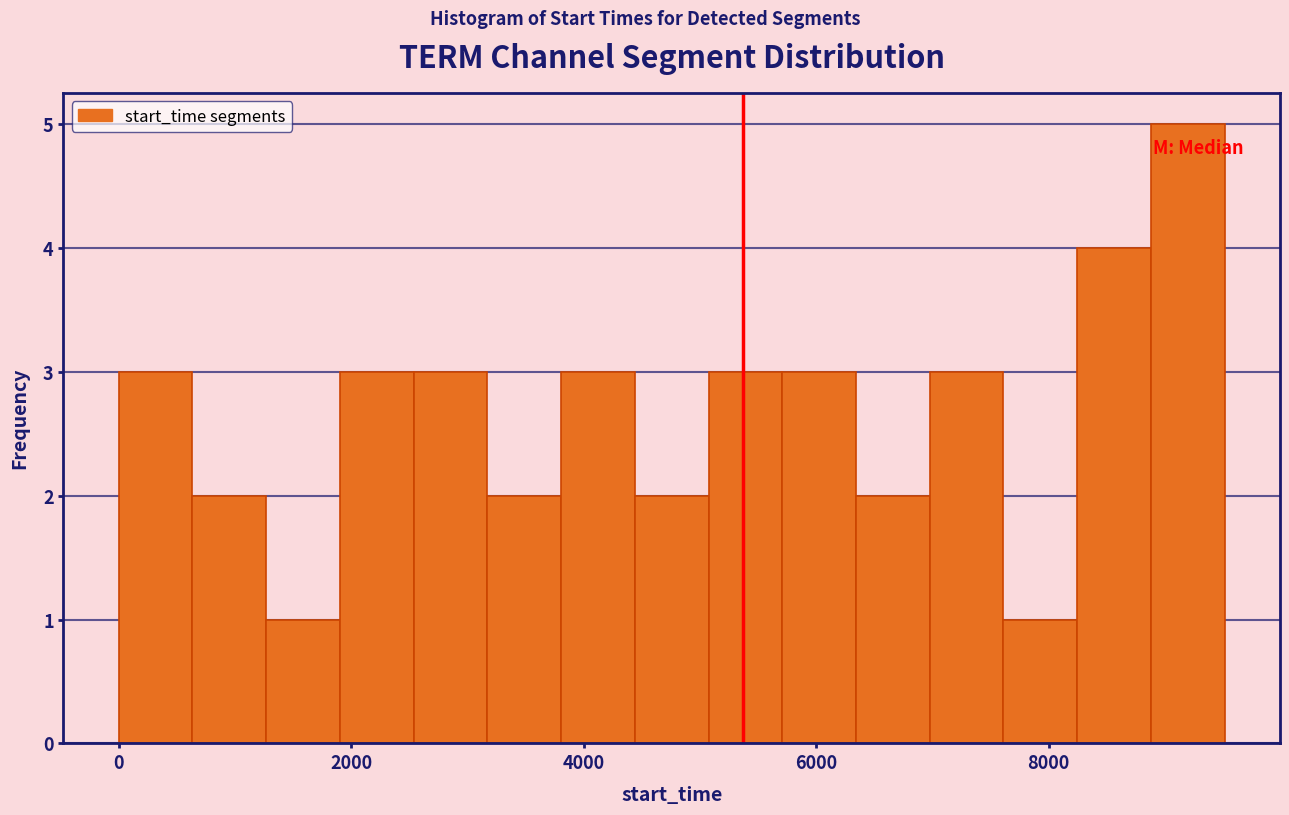

Around what value on the x-axis is the tallest bar? Give the approximate position of its centre, as read against the axis.

9200